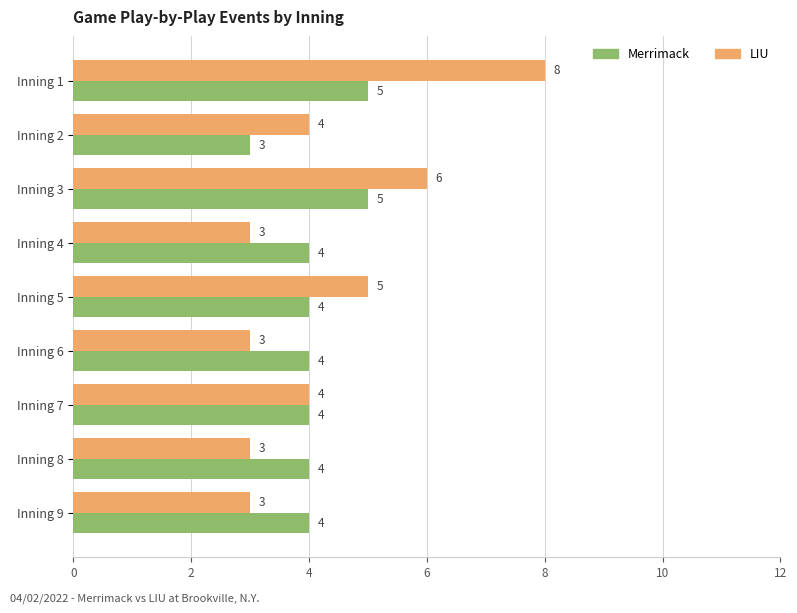

True or false: Merrimack has a value of 3 at Inning 3.

False